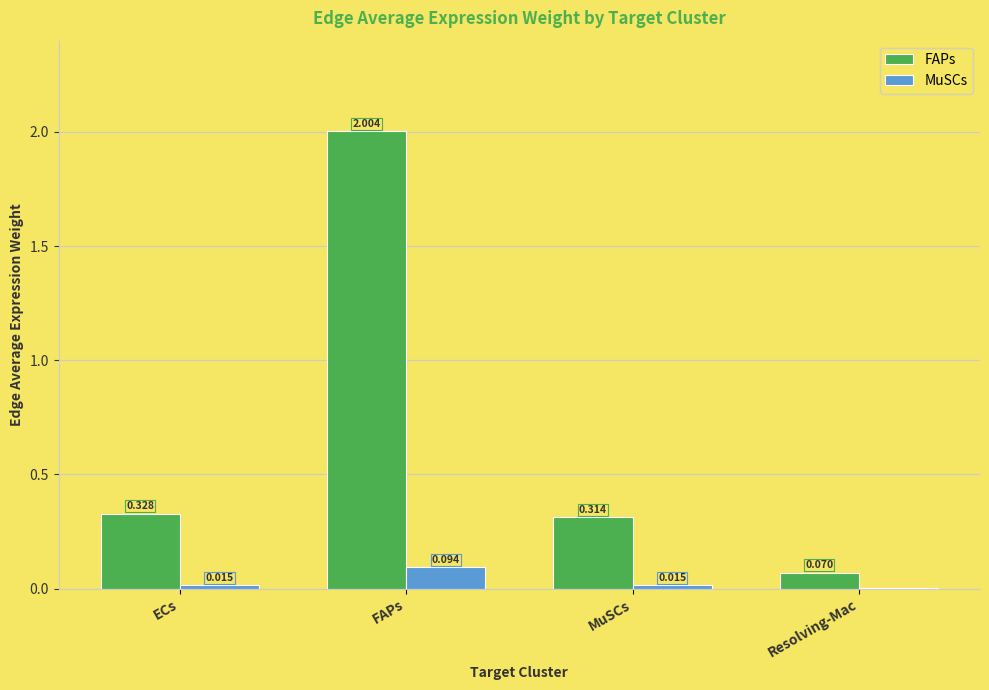

How many groups of bars are there?

4